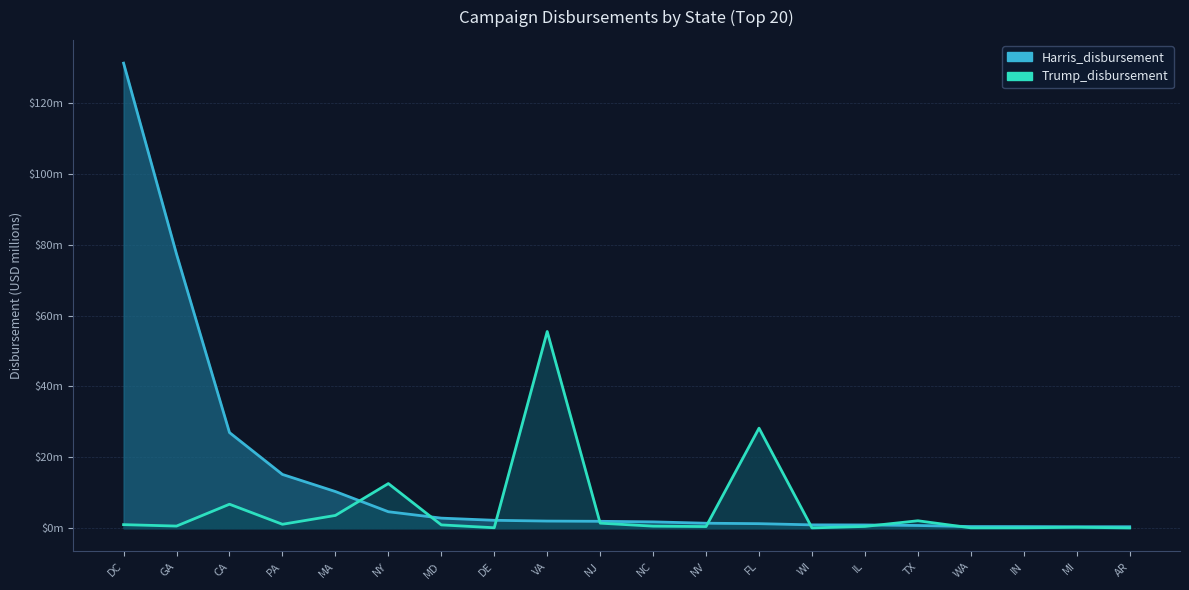

What are all the series names shown in the legend?

Harris_disbursement, Trump_disbursement